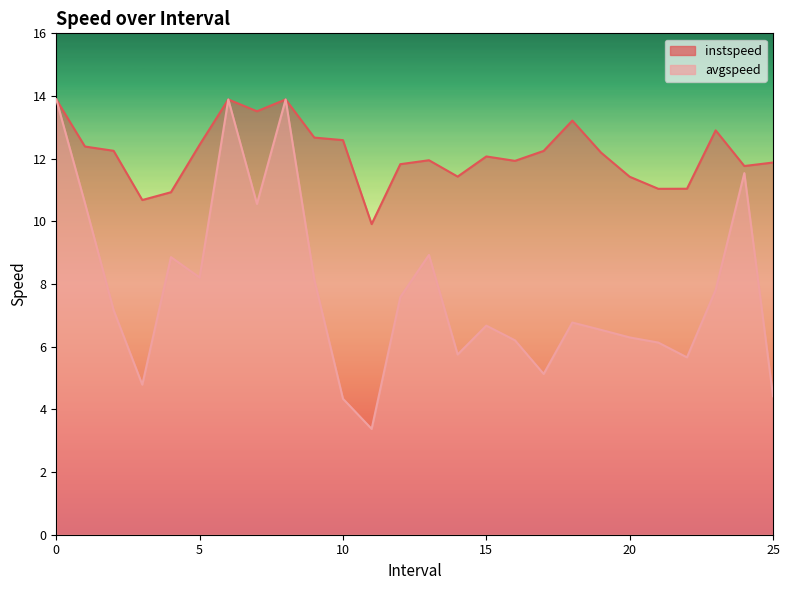

How many distinct data groups are displayed?

2